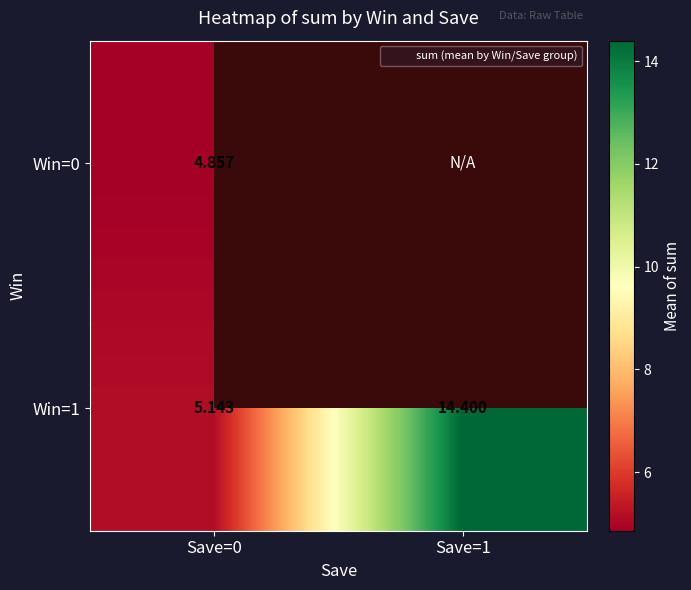

Which category has the lowest value across all series?

Save=0